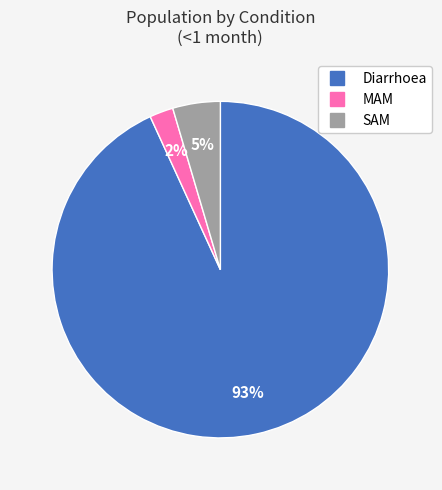

Which category has the smallest portion of the pie?

MAM